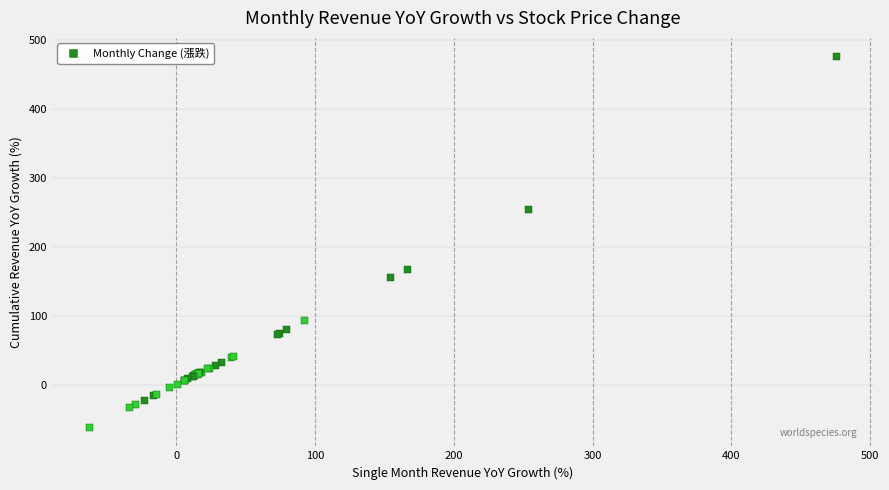

What Y value in the scatter plot is closest to 206?

166.3